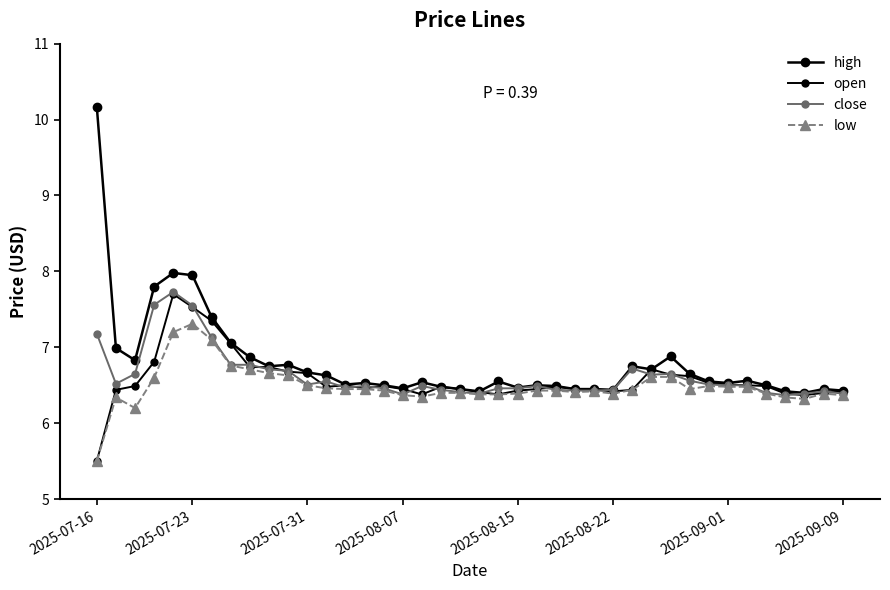

How many lines are shown in the chart?

4